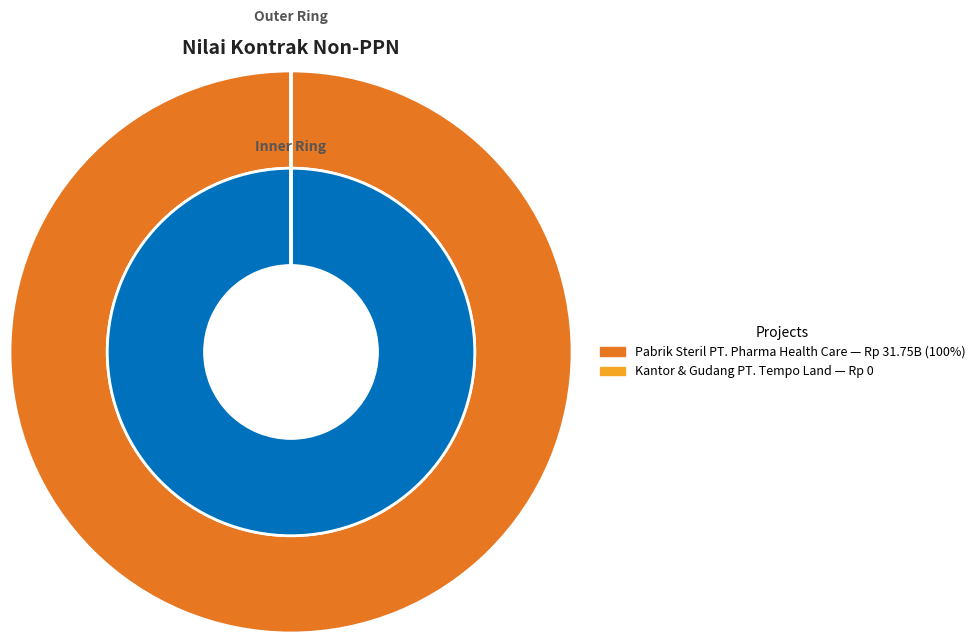

Which category accounts for the majority?

Pembangunan Pabrik Steril PT. Pharma Health Care